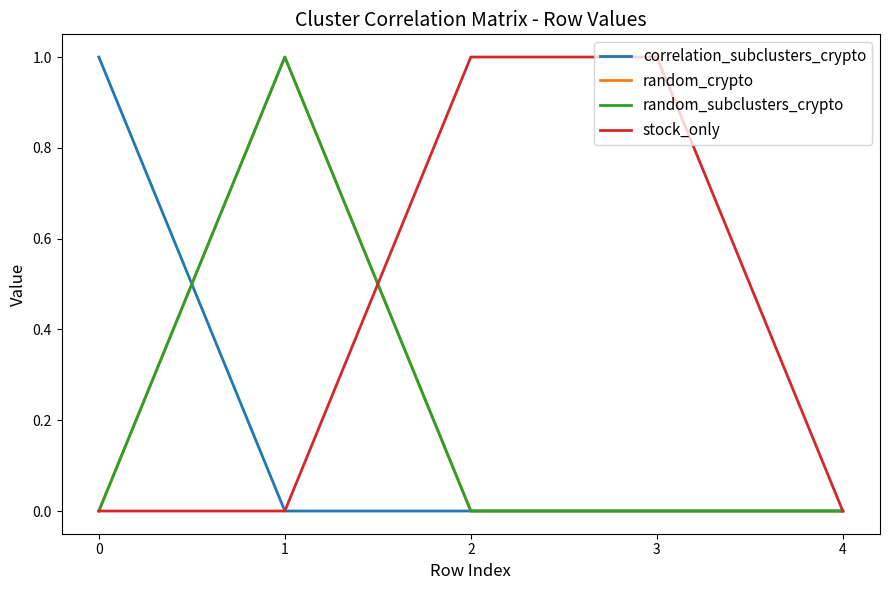

How many times do correlation_subclusters_crypto and random_subclusters_crypto cross each other?

1